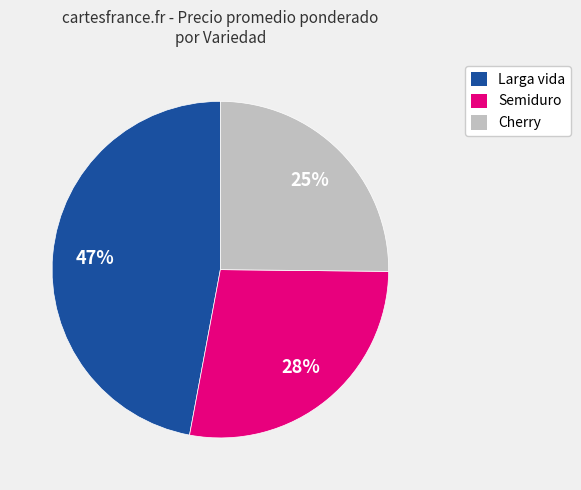

Count the number of slices in the pie.

3